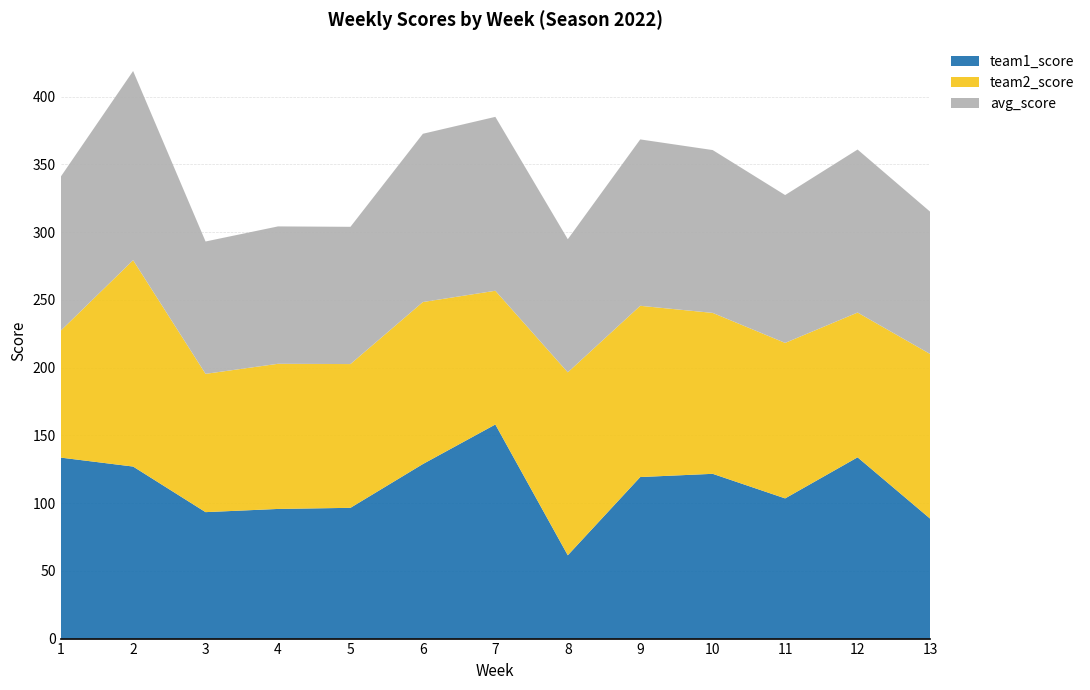

Reading left to right, list all the values displayed in this chart.

team1_score: 1=133.6	2=127.0	3=93.3	4=95.7	5=96.5	6=128.8	7=158.0	8=61.5	9=119.2	10=121.6	11=103.5	12=133.8	13=88.6
team2_score: 1=93.6	2=152.3	3=102.1	4=107.1	5=106.1	6=119.6	7=98.7	8=135.0	9=126.4	10=118.8	11=114.8	12=106.8	13=121.5
avg_score: 1=113.6	2=139.6	3=97.7	4=101.4	5=101.3	6=124.2	7=128.3	8=98.2	9=122.8	10=120.2	11=109.1	12=120.3	13=105.0